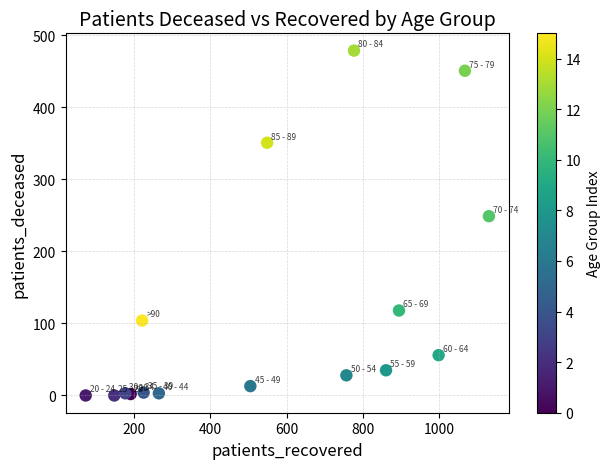

What is the range of Y values (max minus min)?

479